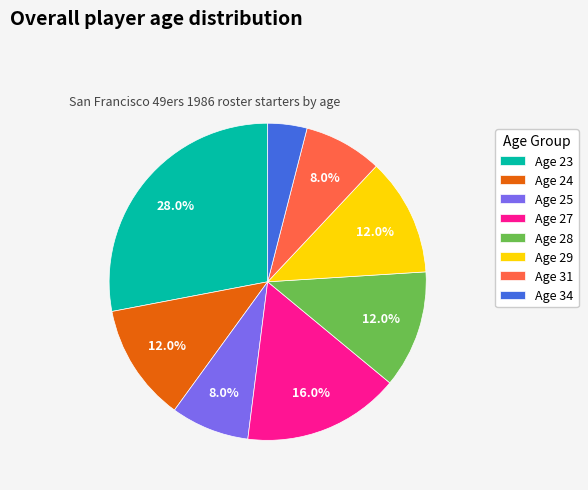

What is the smallest slice in the pie chart?

Age 34